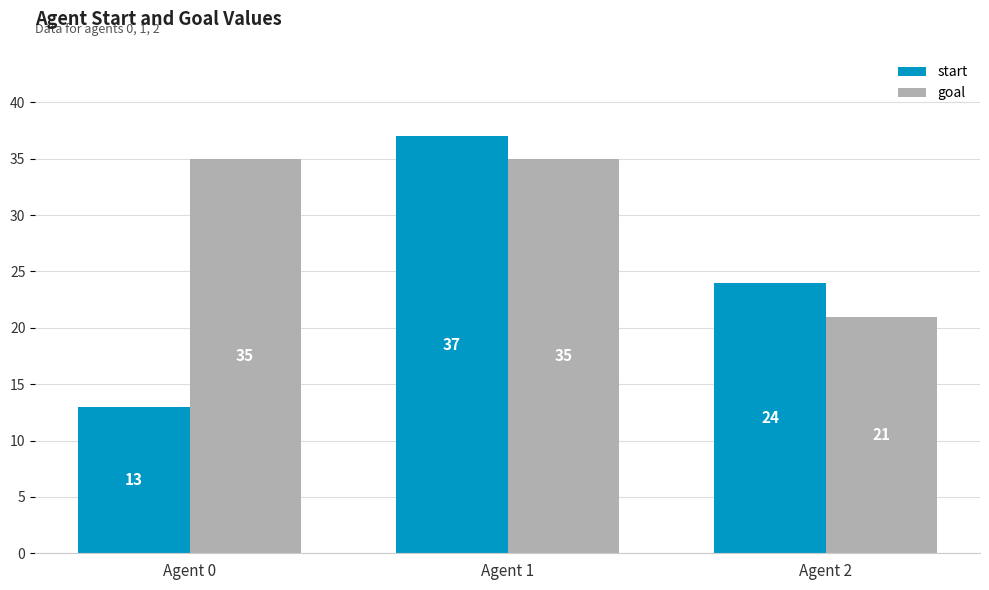

Reading left to right, extract all data points from this chart.

start: 13	37	24
goal: 35	35	21